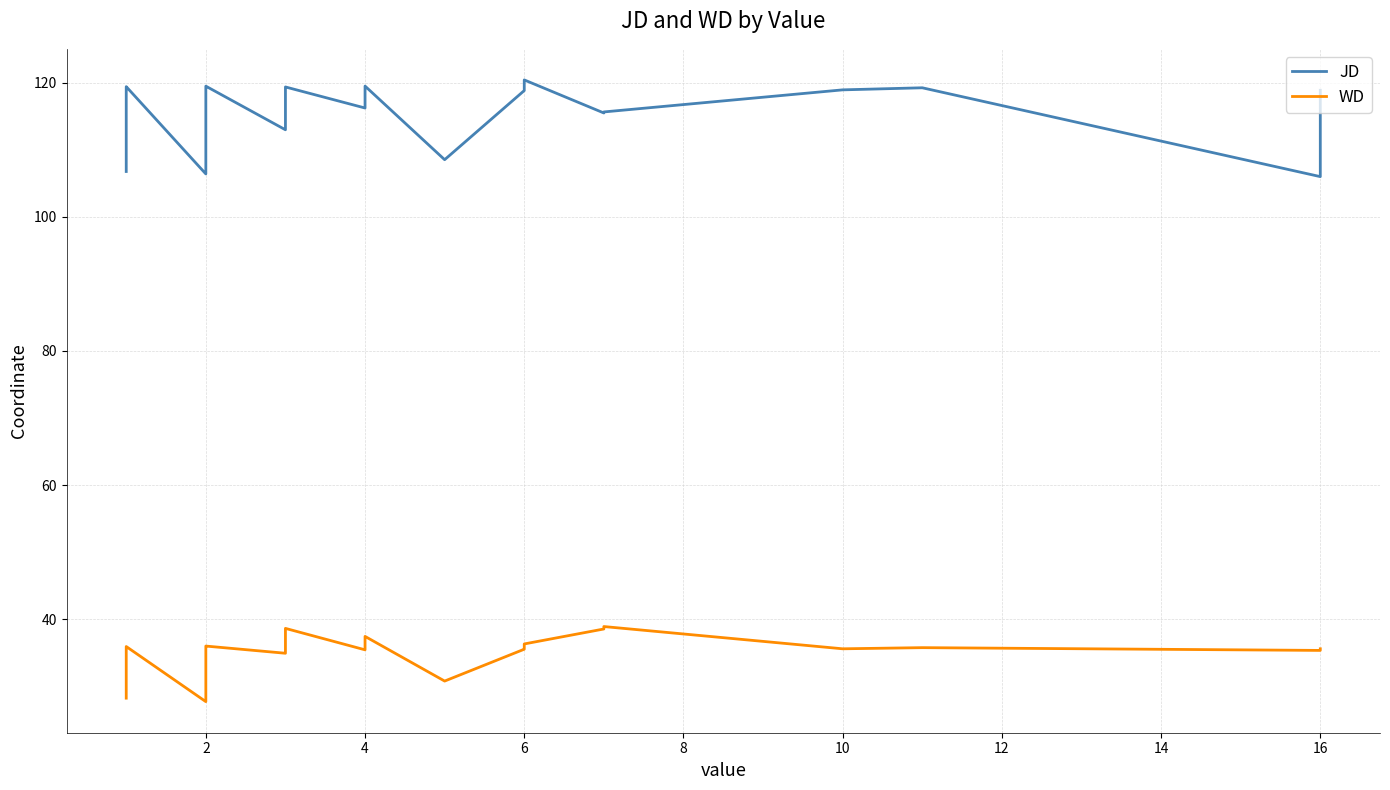

Is it true that JD equals 158.3 at 16?

False